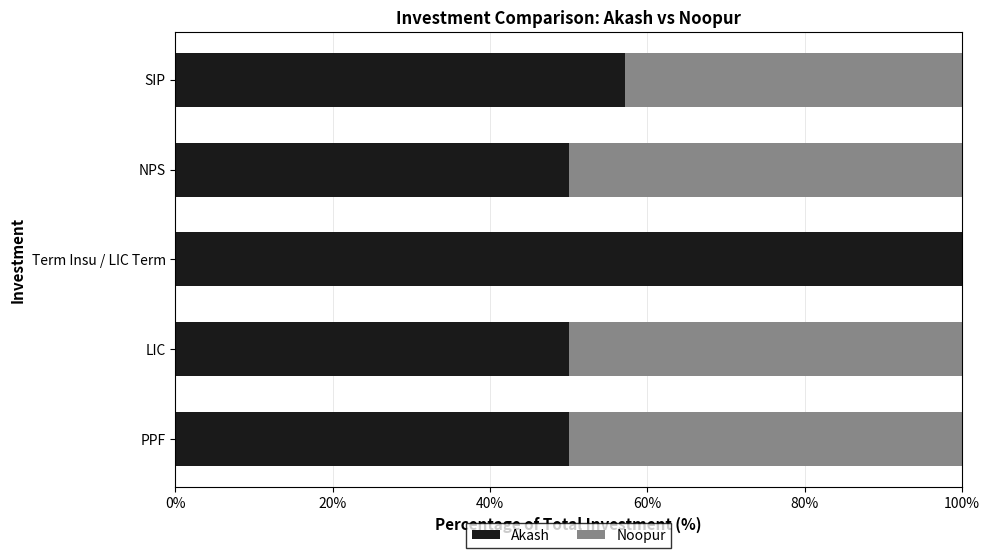

What is the total value across all series at NPS?

100.0